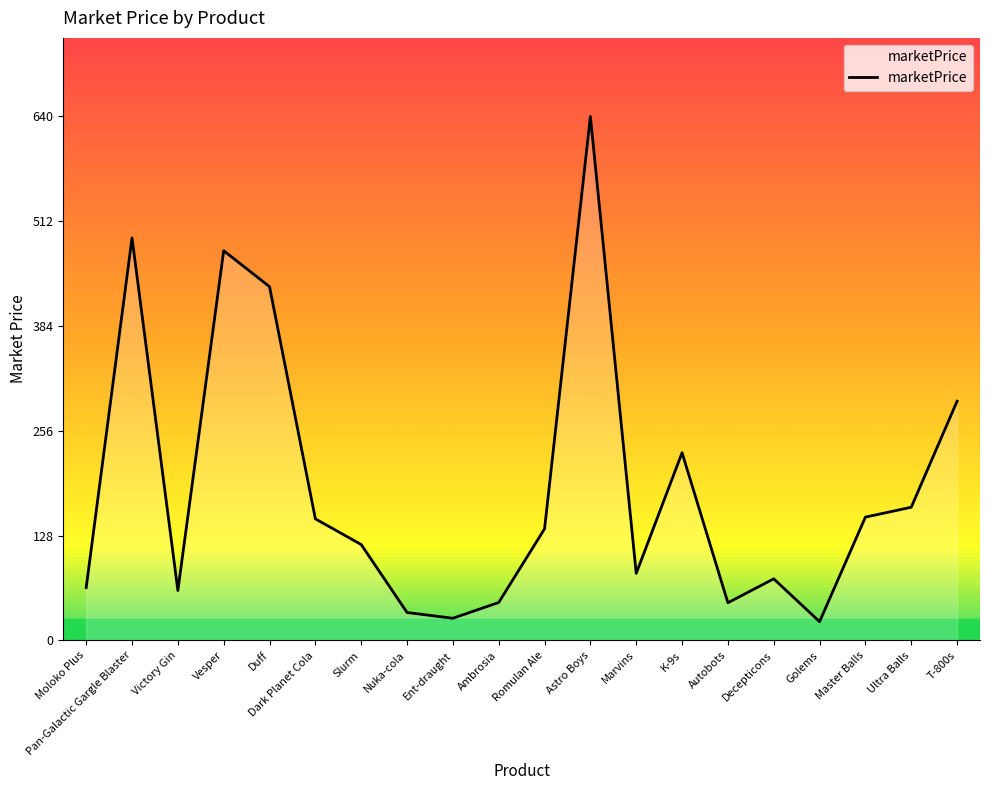

What is the difference between the maximum and minimum values?

617.5